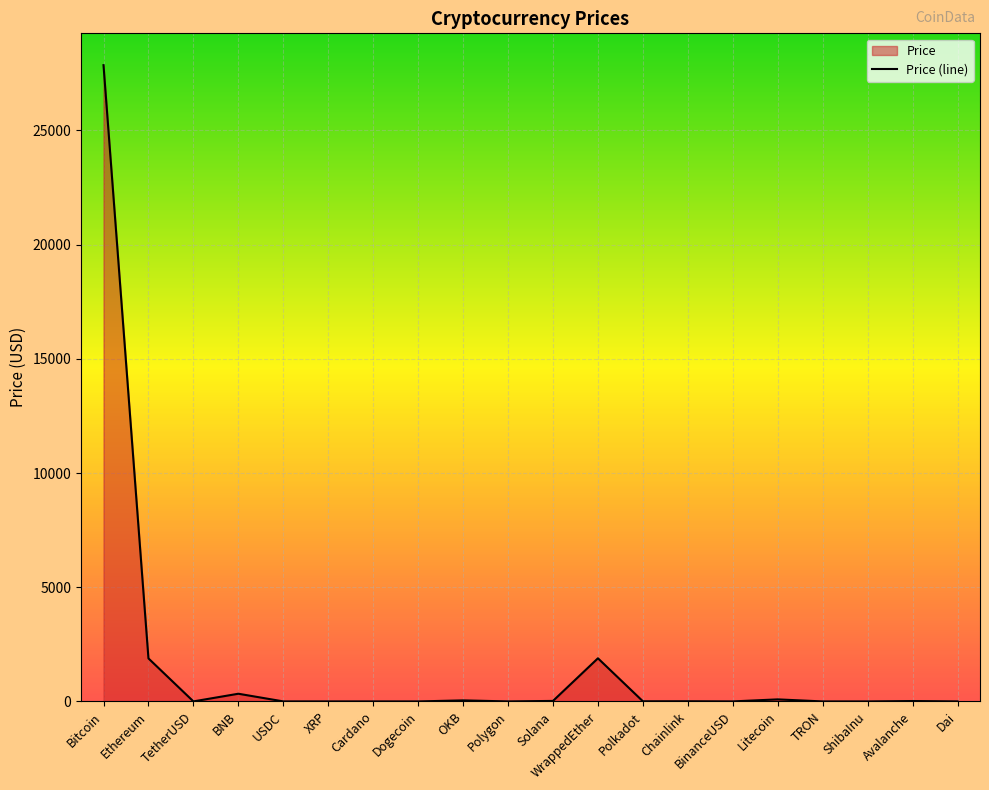

Between Ethereum and Litecoin, which is larger?

Ethereum